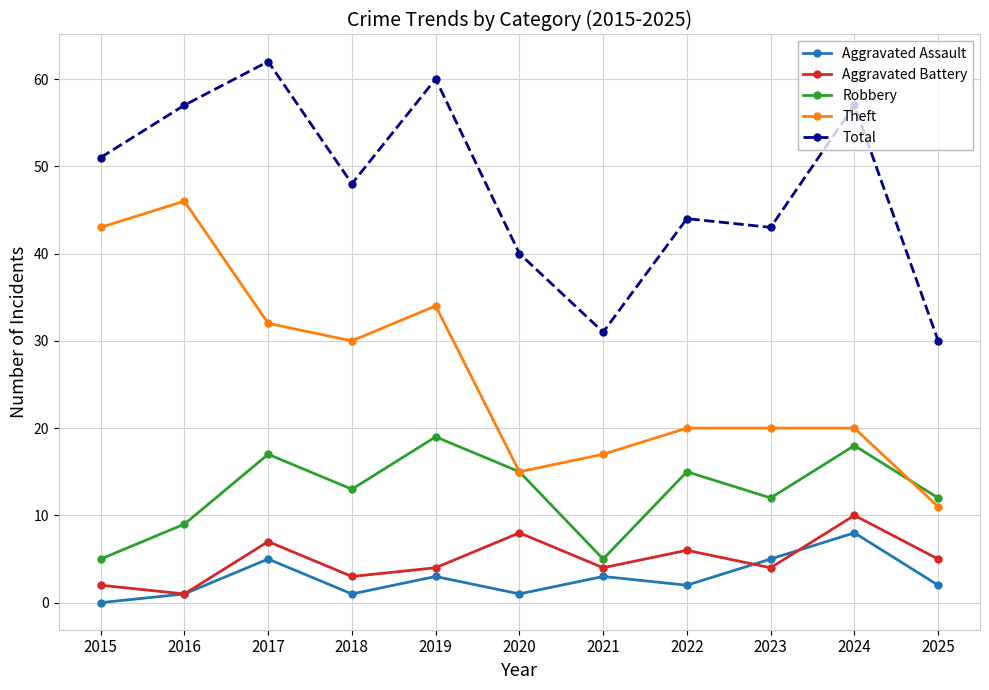

At which category is the sum across all series the highest?

2017